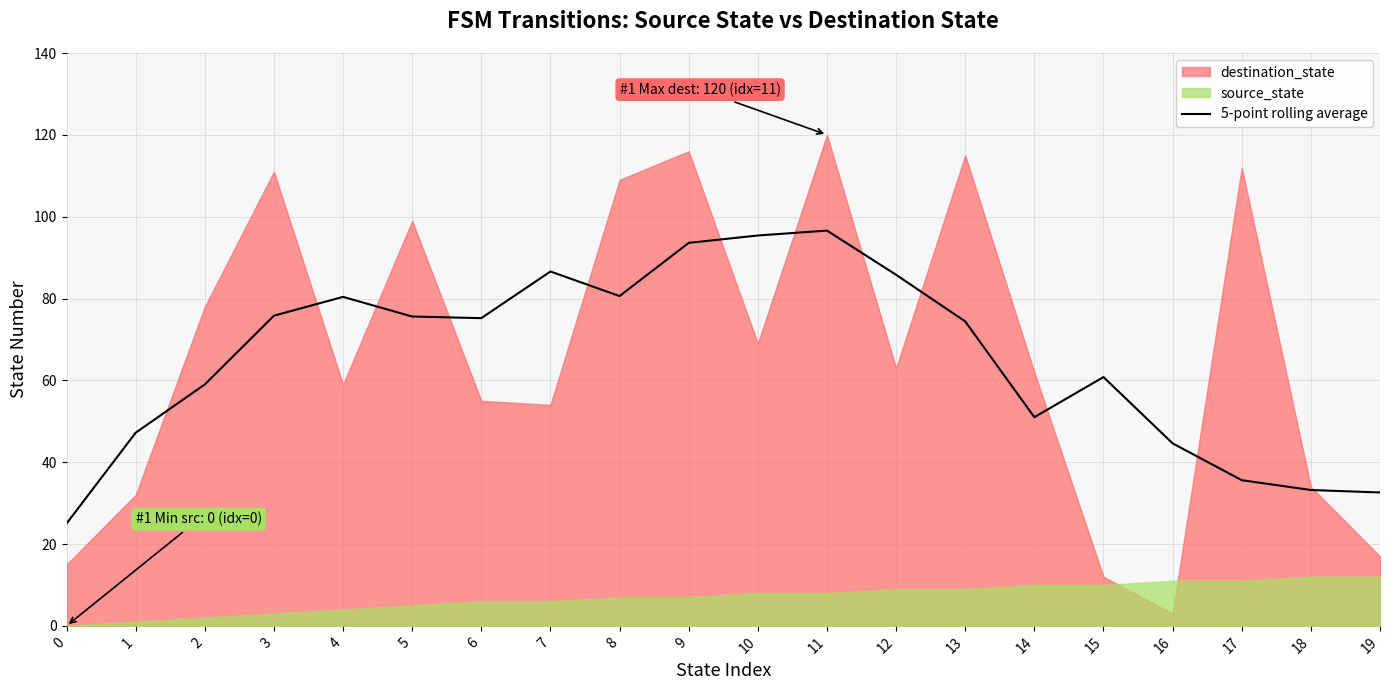

What is the difference between the maximum and minimum values?

71.6